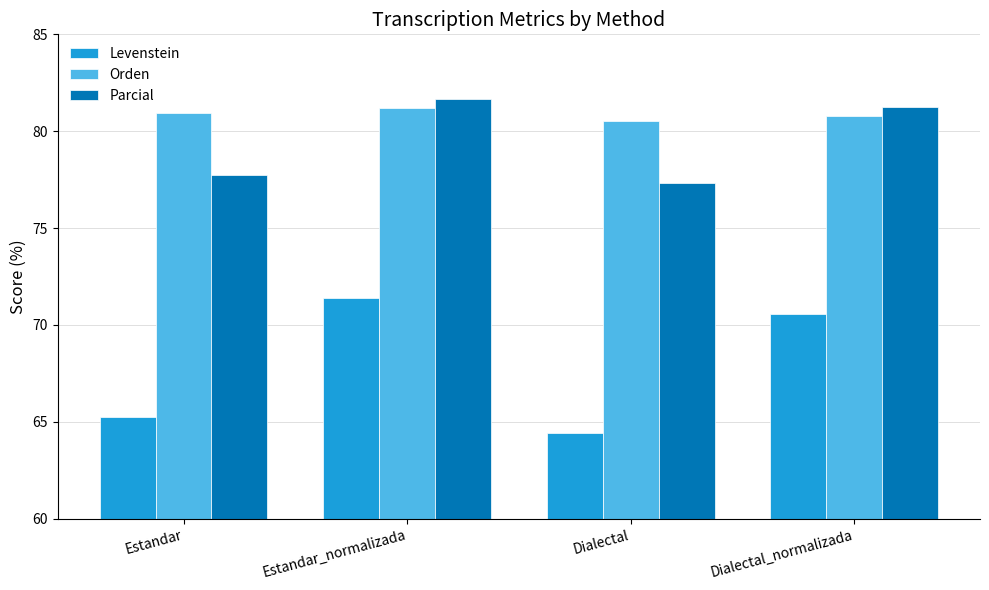

Which series has the widest spread of values?

Levenstein